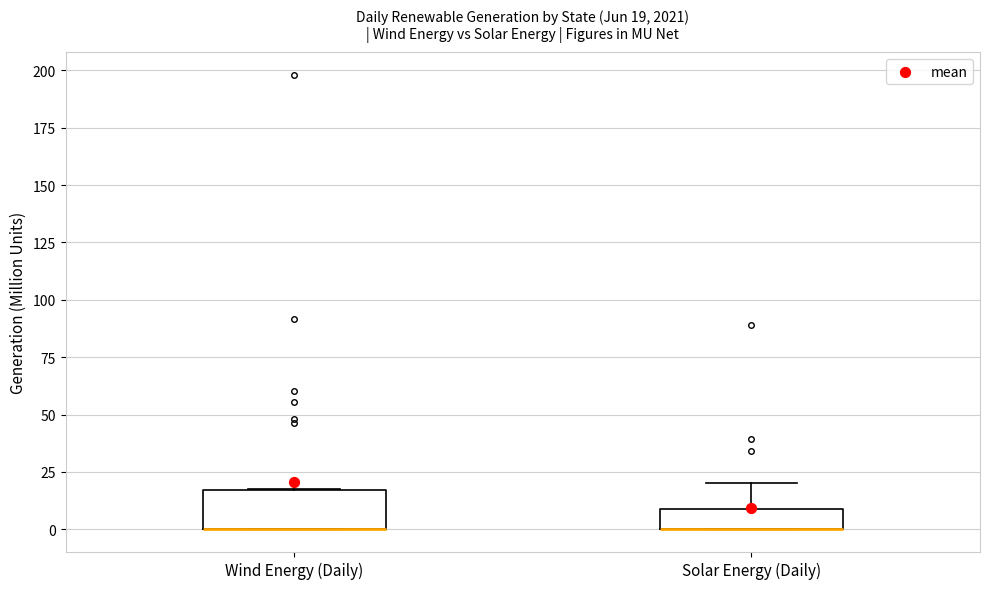

Which box is the tallest, from its lower edge to its upper edge?

Wind Energy (Daily)